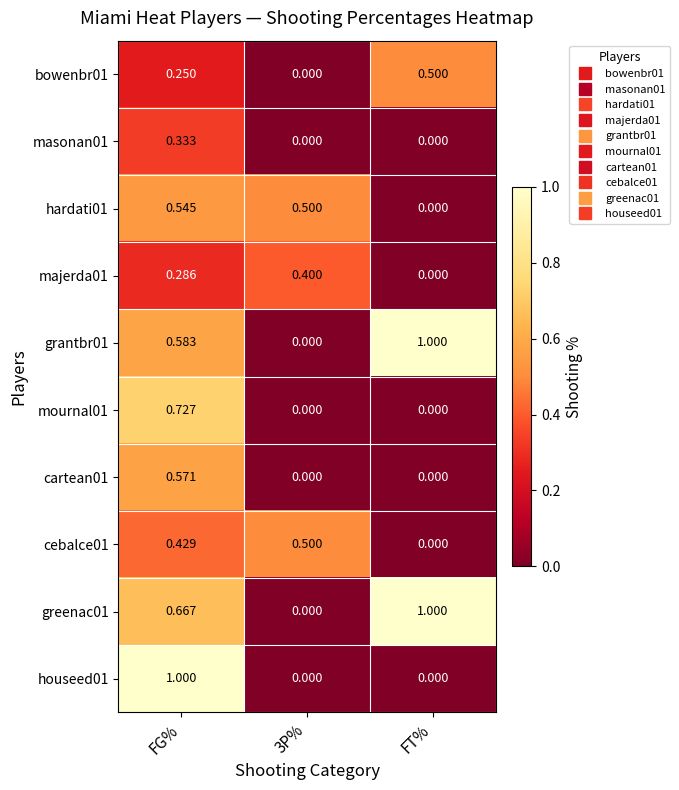

How many data points in cartean01 are above 0?

1